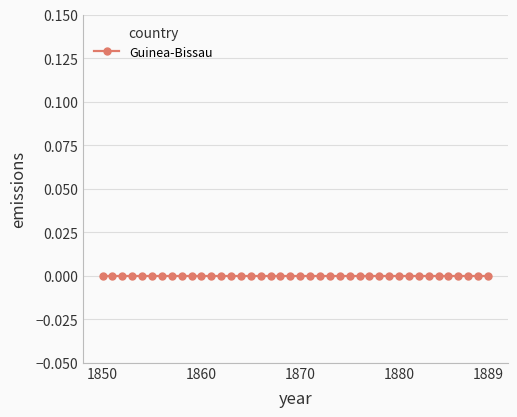

Between 1857 and 1851, which is larger?

1857